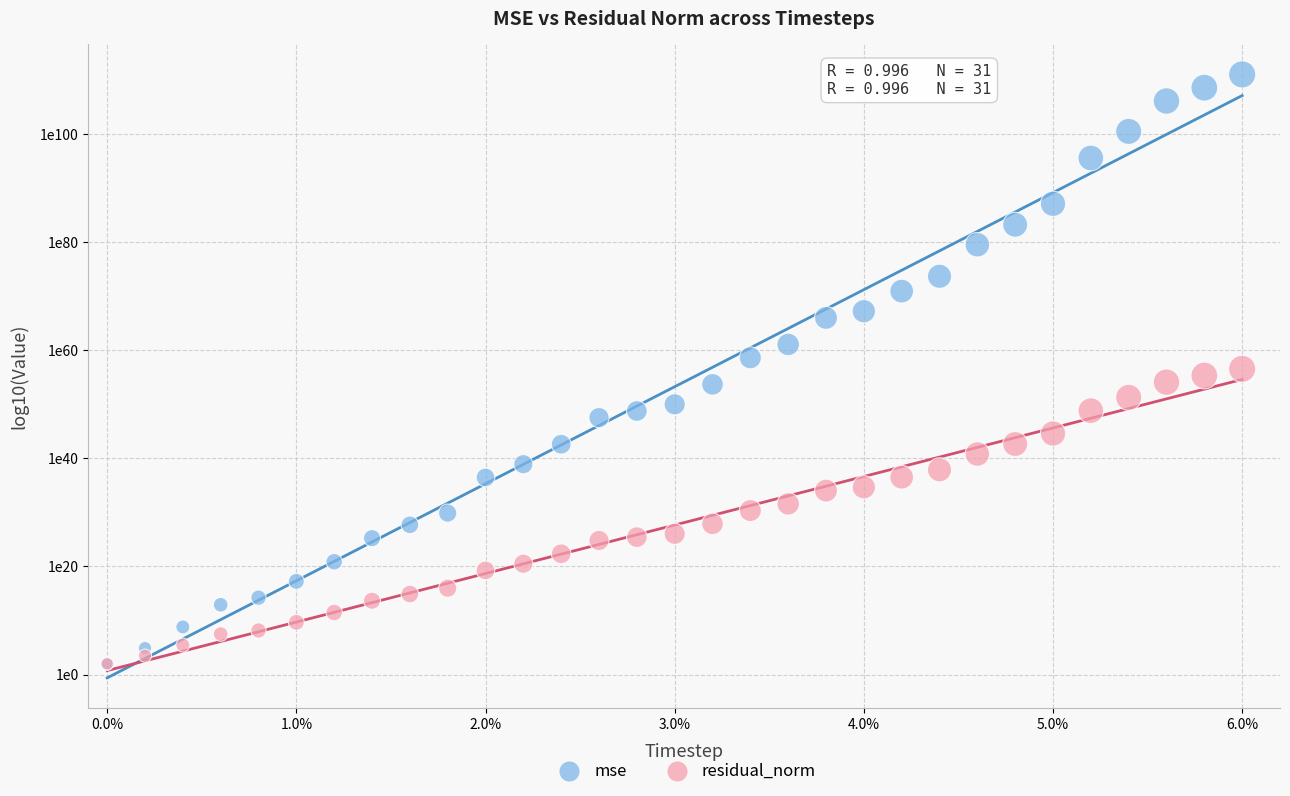

What are all the series names shown in the legend?

mse, residual_norm